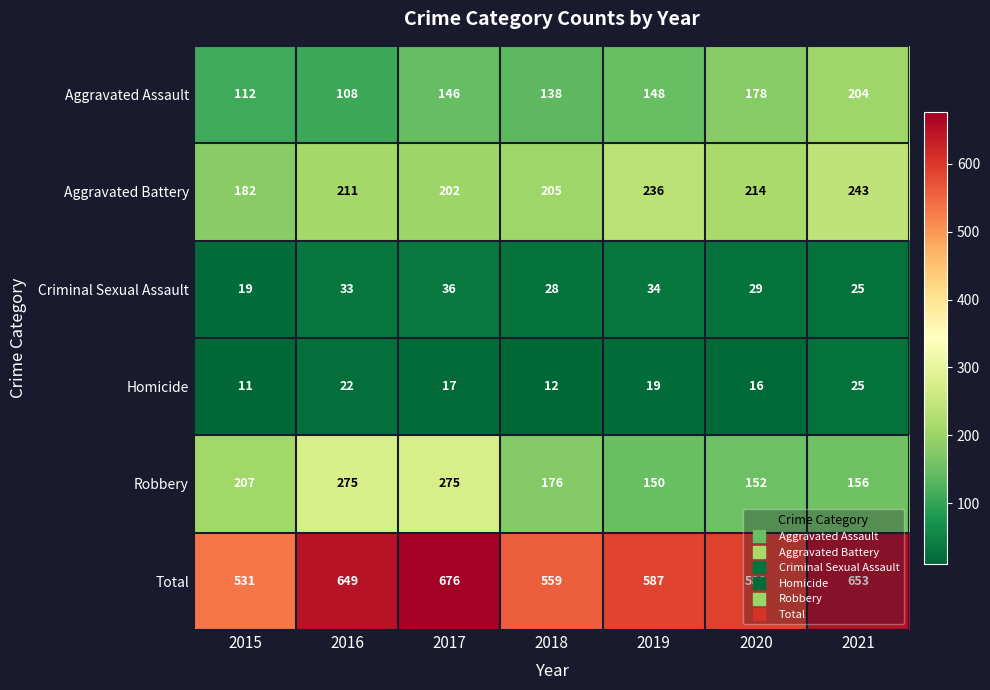

What is the difference between the maximum and minimum values in the Robbery series?

125